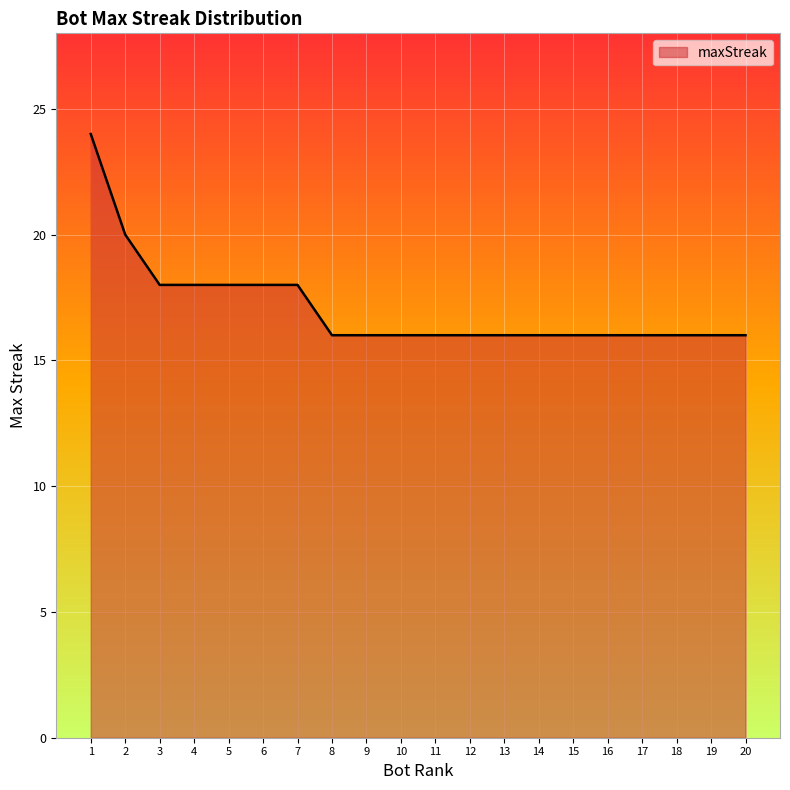

Is it true that the value at 20 is 16?

True